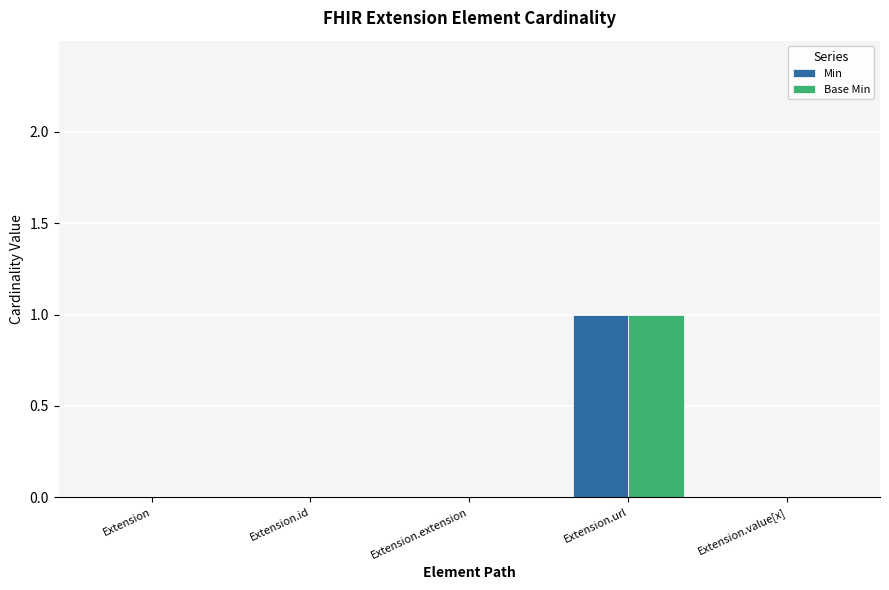

Read the Base Min value at Extension.url.

1